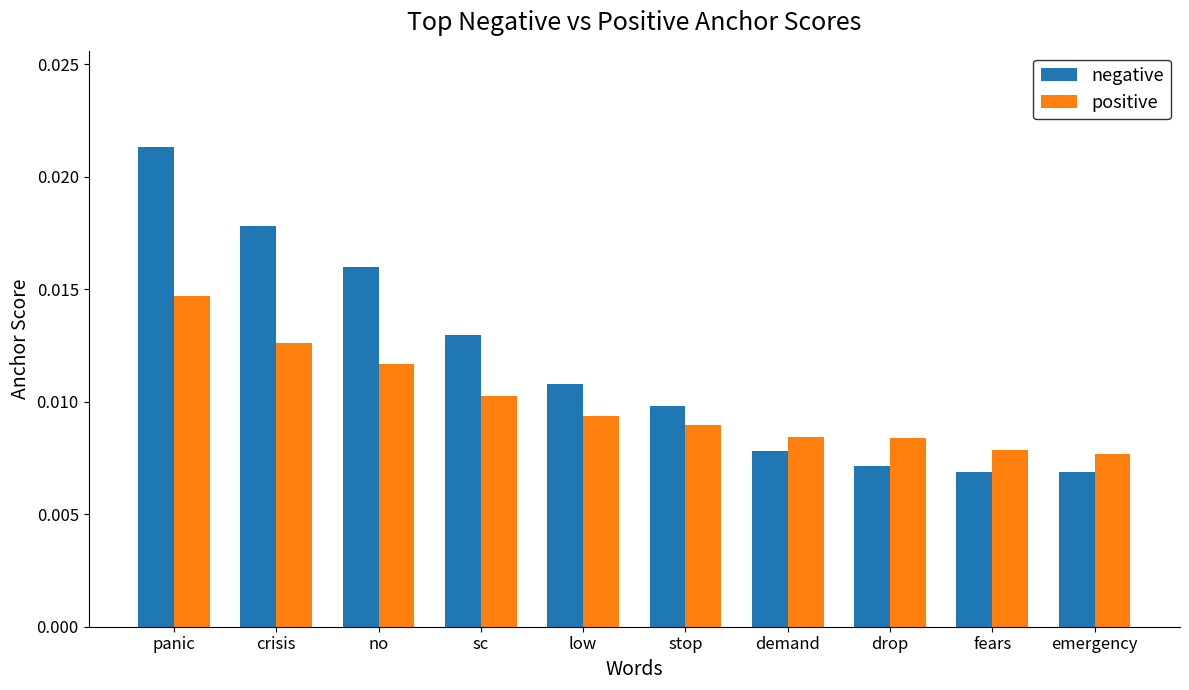

Count the negative values in the range 0 to 1.

10